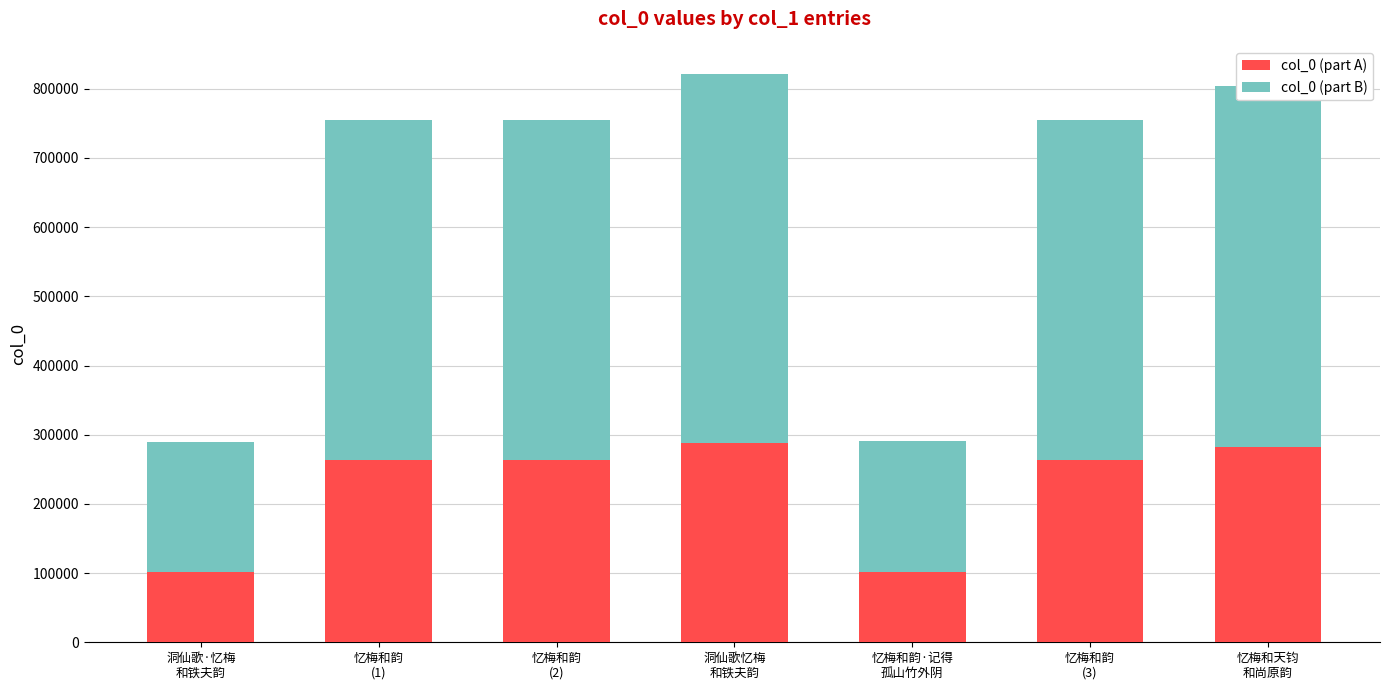

What is the lowest value of the col_0 (part A) series?

101519